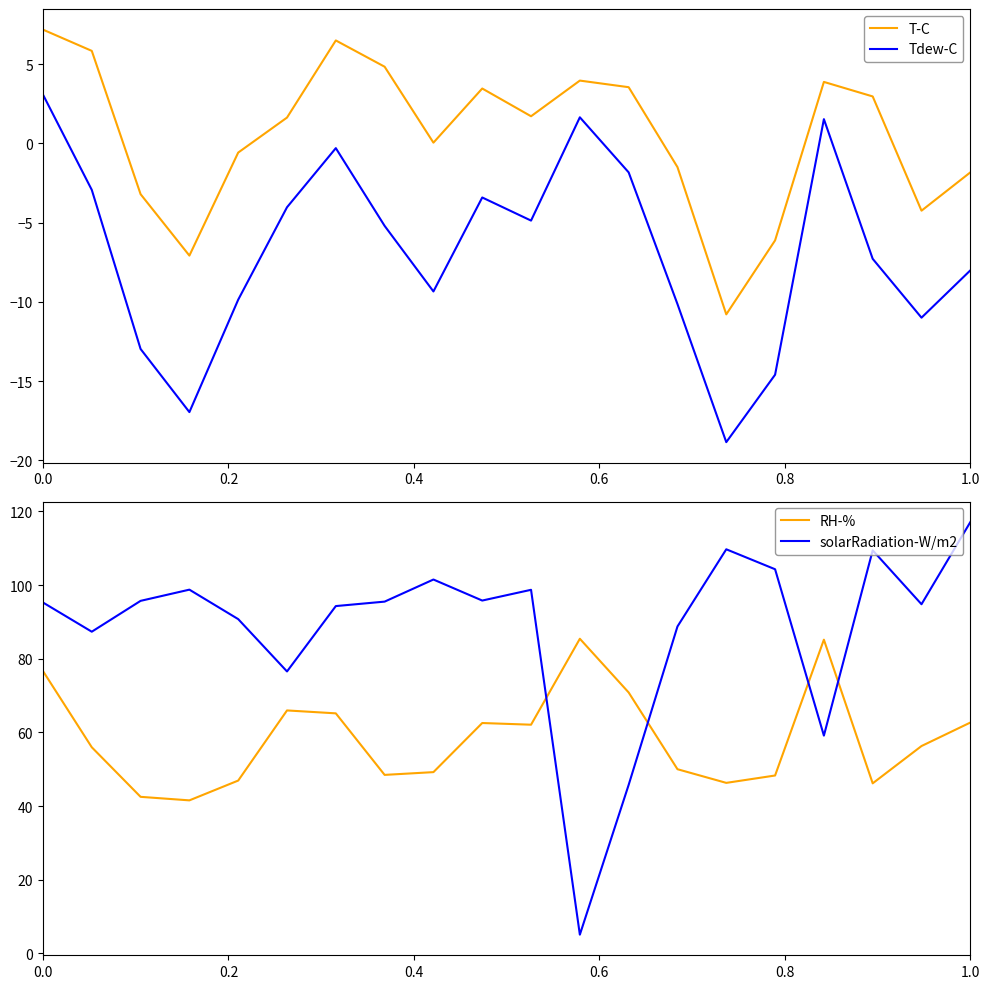

Reading left to right, extract all data points from this chart.

T-C: 7.2	5.8	-3.2	-7.1	-0.6	1.6	6.5	4.8	0.0	3.5	1.7	4.0	3.5	-1.5	-10.8	-6.1	3.9	3.0	-4.2	-1.8
Tdew-C: 3.1	-2.9	-13.0	-17.0	-9.9	-4.0	-0.3	-5.2	-9.3	-3.4	-4.9	1.6	-1.8	-10.1	-18.9	-14.6	1.5	-7.3	-11.0	-8.0
RH-%: 76.7	56.0	42.5	41.5	46.9	66.0	65.2	48.5	49.2	62.5	62.1	85.4	70.8	50.0	46.3	48.3	85.2	46.2	56.3	62.7
solarRadiation-W/m2: 95.3	87.3	95.7	98.8	90.8	76.5	94.3	95.5	101.5	95.8	98.7	5.1	45.8	88.8	109.7	104.3	59.1	109.4	94.8	117.1